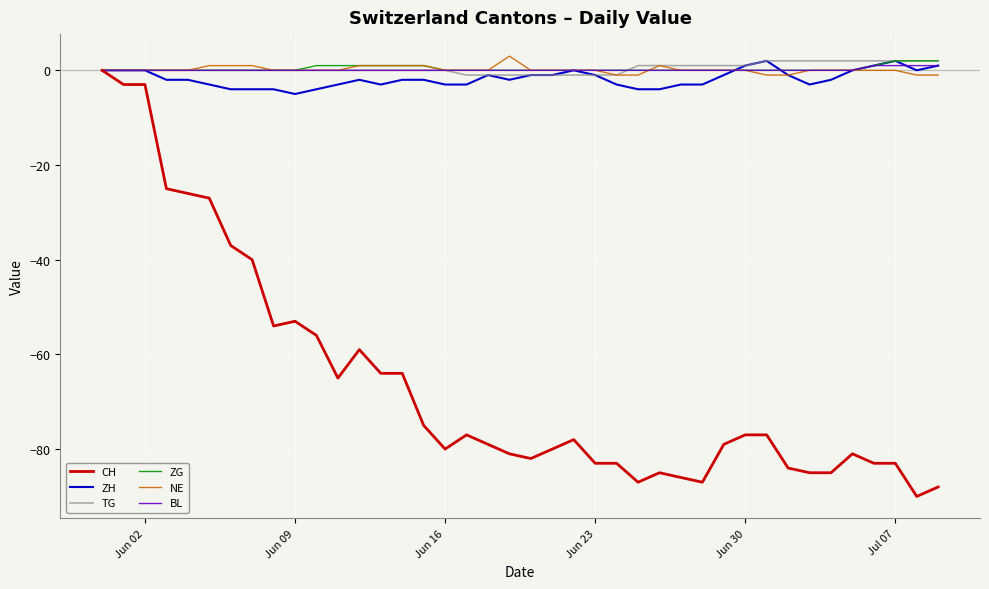

Which series has the widest spread of values?

CH